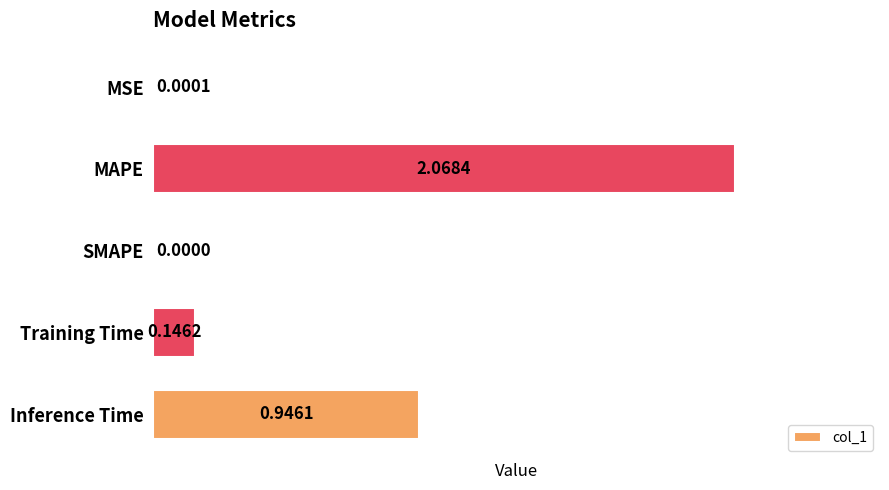

At which category does the chart reach its peak across all series?

MAPE